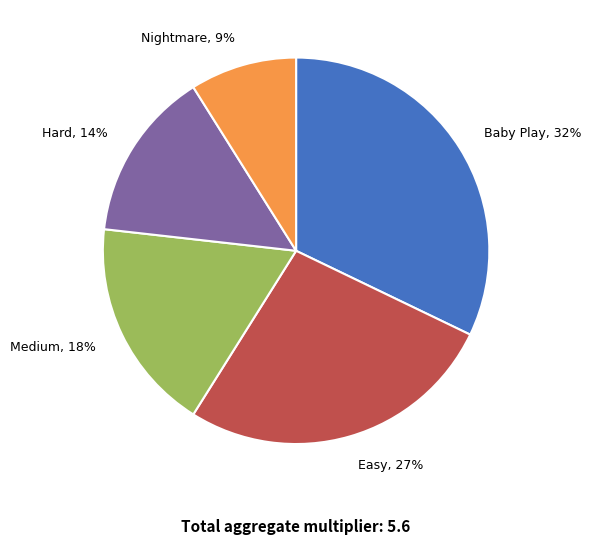

What is the smallest slice in the pie chart?

Nightmare